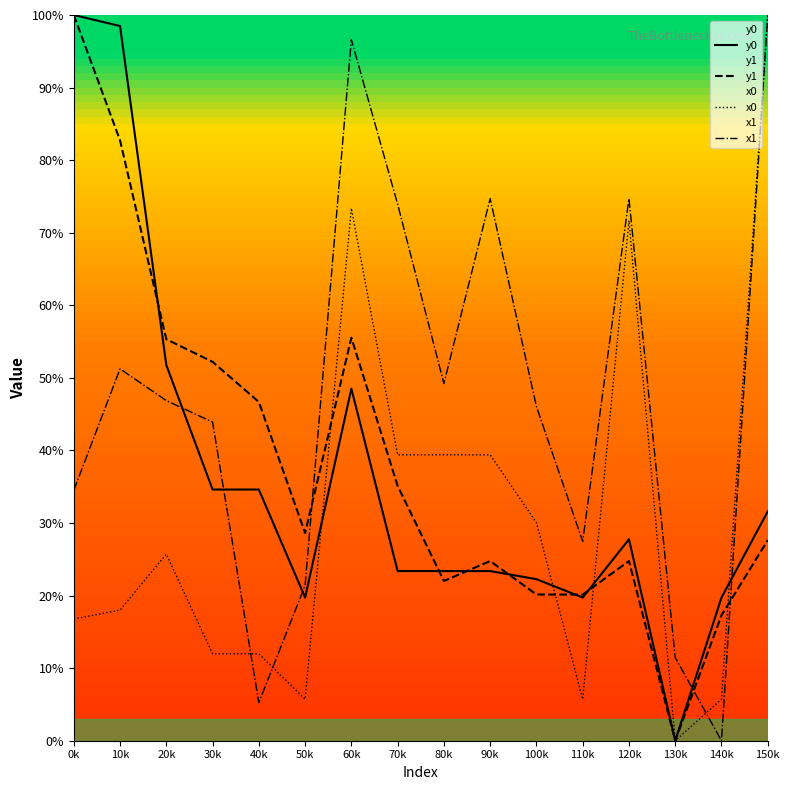

What is the spread (max minus min) of values at 40k?

41.4